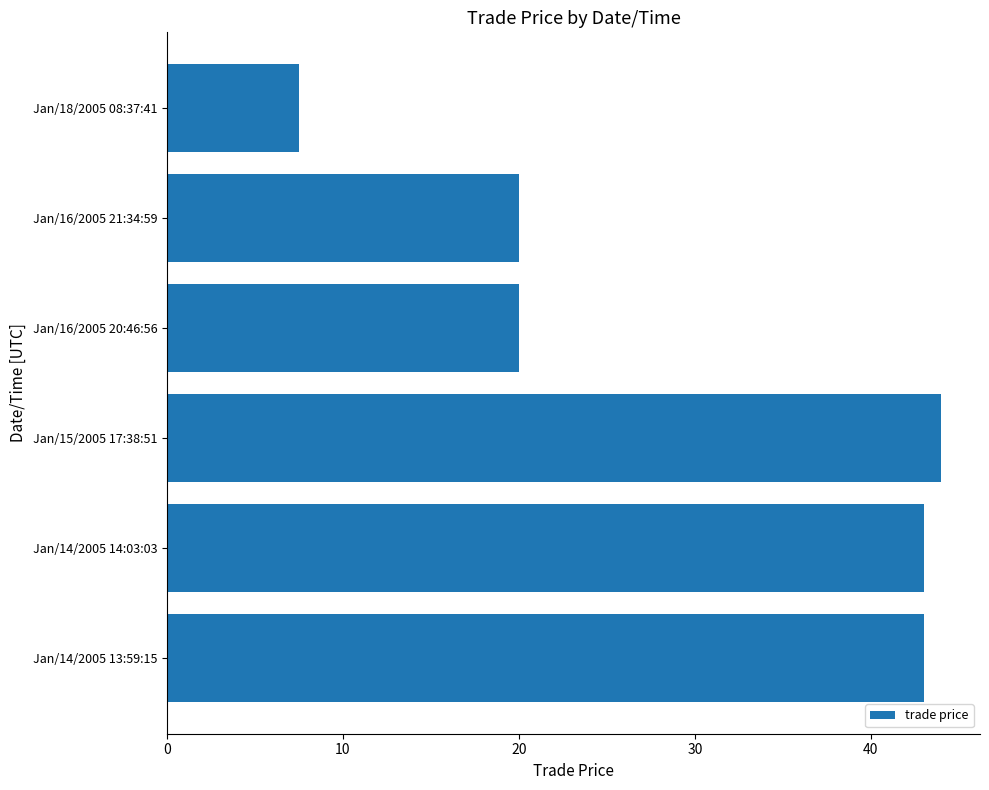

What is the average value?

29.6